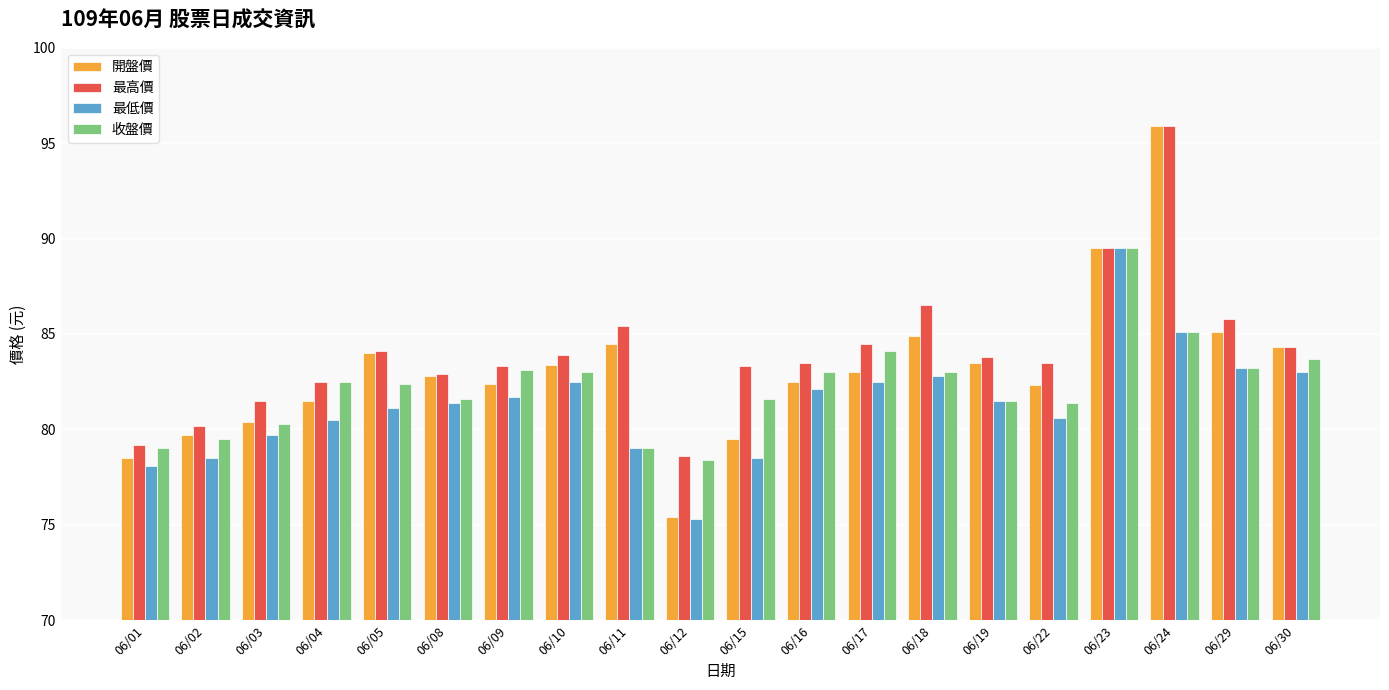

At which category is the sum across all series the highest?

06/24